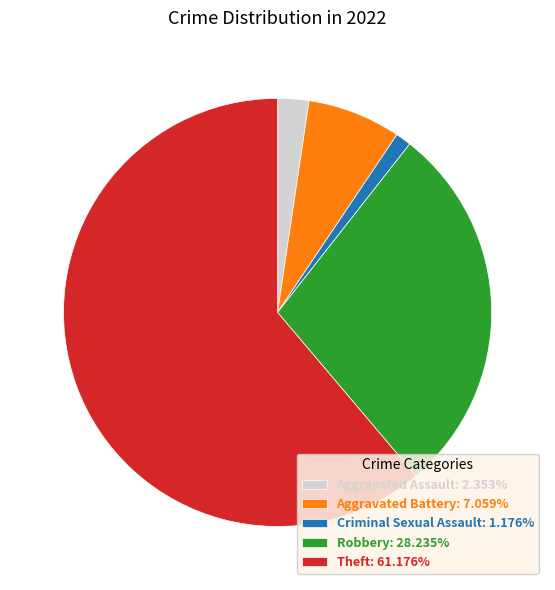

What is the ratio of the value at Theft: 61.176% to the value at Robbery: 28.235%?

2.2